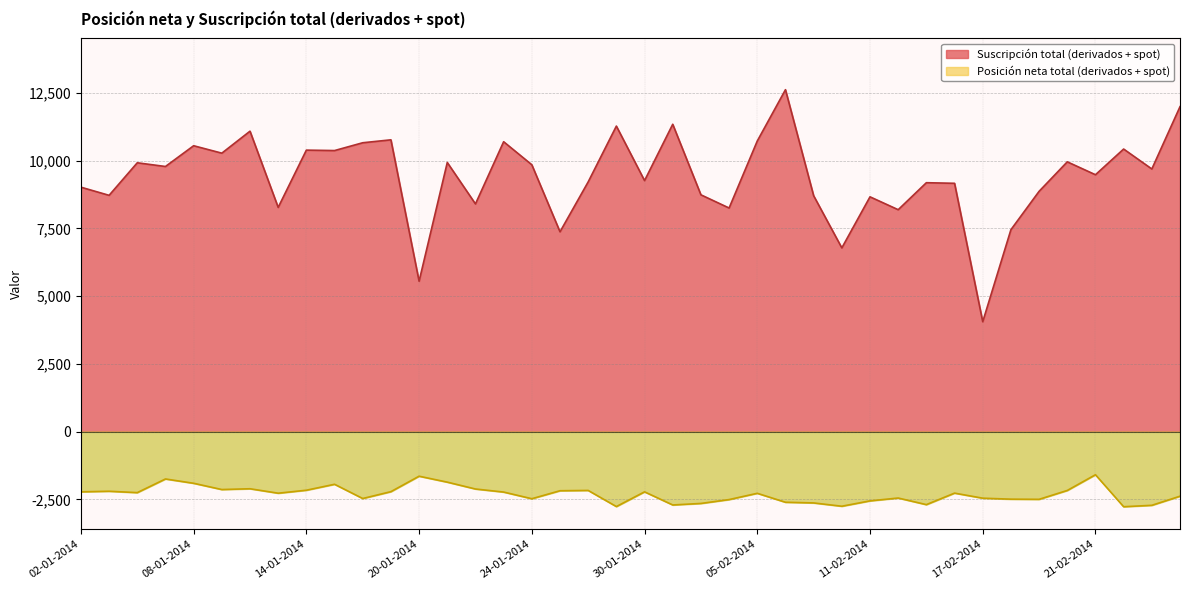

Which series has the largest total across all categories?

Suscripción total (derivados + spot)